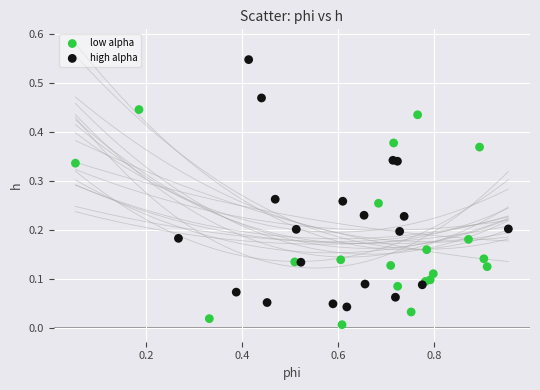

Which series contains the lowest Y value?

low alpha